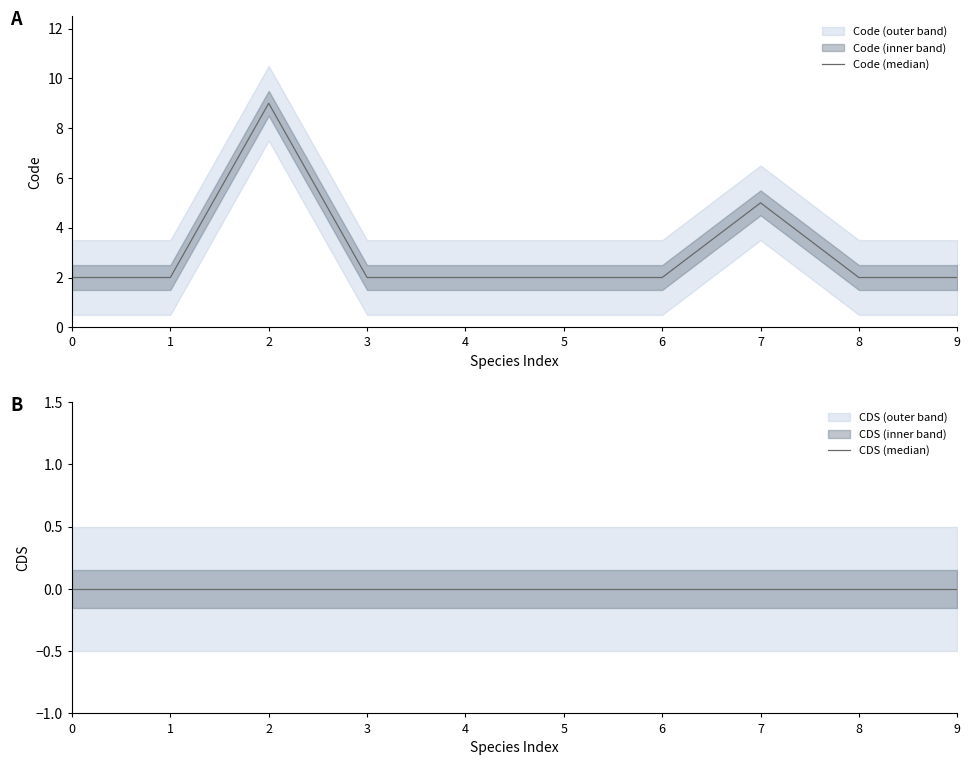

Reading left to right, list all the values displayed in this chart.

Code (median): 2	2	9	2	2	2	2	5	2	2
CDS (median): 0	0	0	0	0	0	0	0	0	0